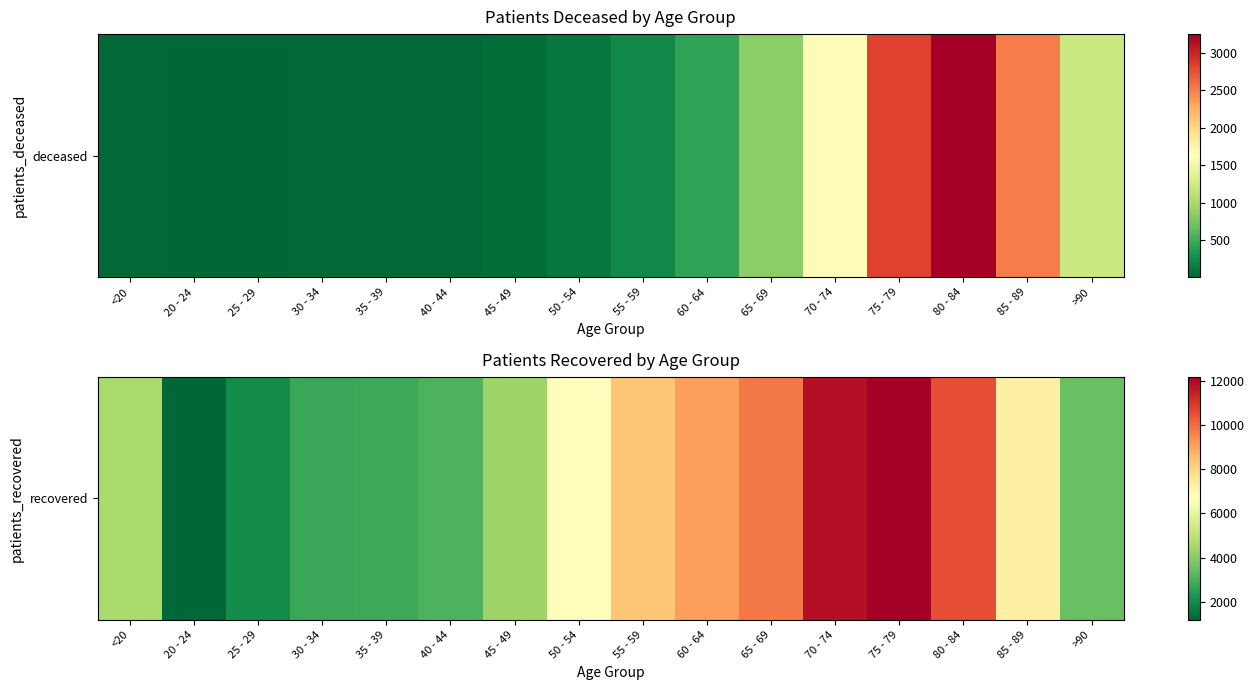

Which label corresponds to the smallest value in the chart?

20 - 24